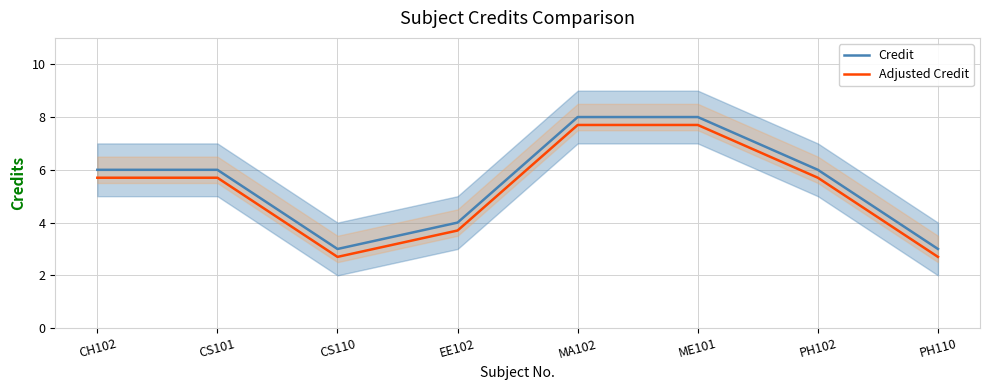

Rank the categories by Credit value from lowest to highest.

CS110, PH110, EE102, CH102, CS101, PH102, MA102, ME101